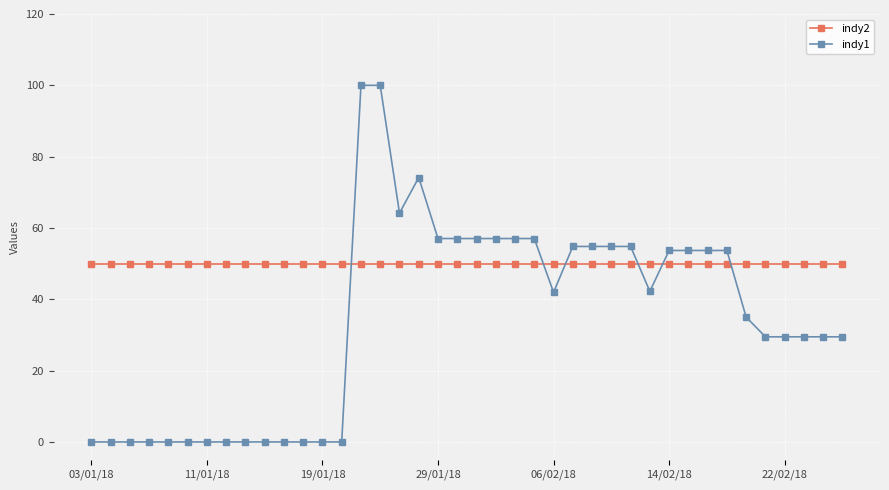

Which series has the widest spread of values?

indy1